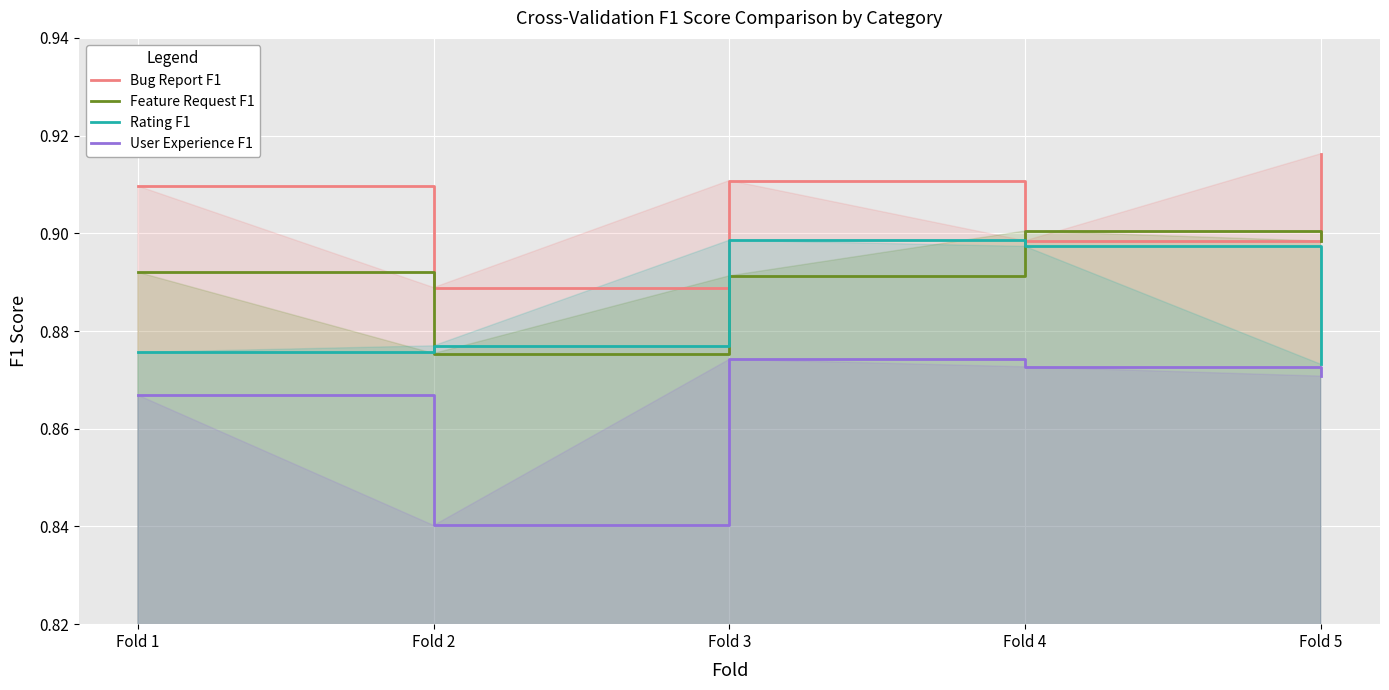

Reading left to right, list all the values displayed in this chart.

Bug Report F1: 0.9	0.9	0.9	0.9	0.9
Feature Request F1: 0.9	0.9	0.9	0.9	0.9
Rating F1: 0.9	0.9	0.9	0.9	0.9
User Experience F1: 0.9	0.8	0.9	0.9	0.9